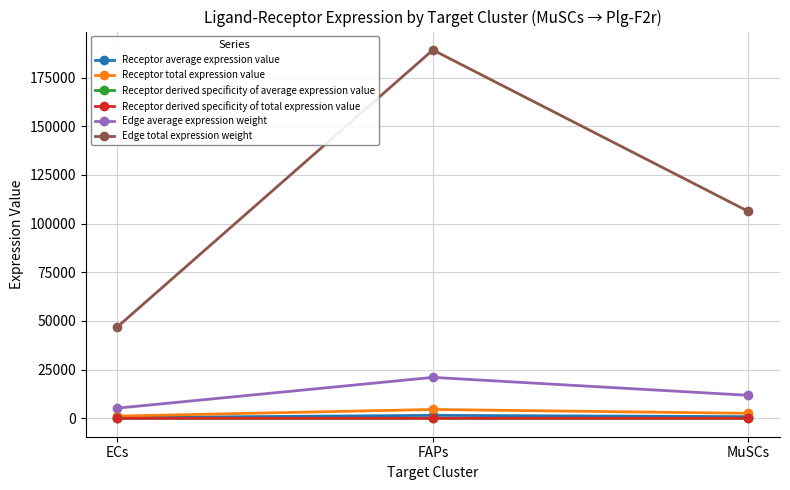

What is the label of the 2nd point from the left?

FAPs